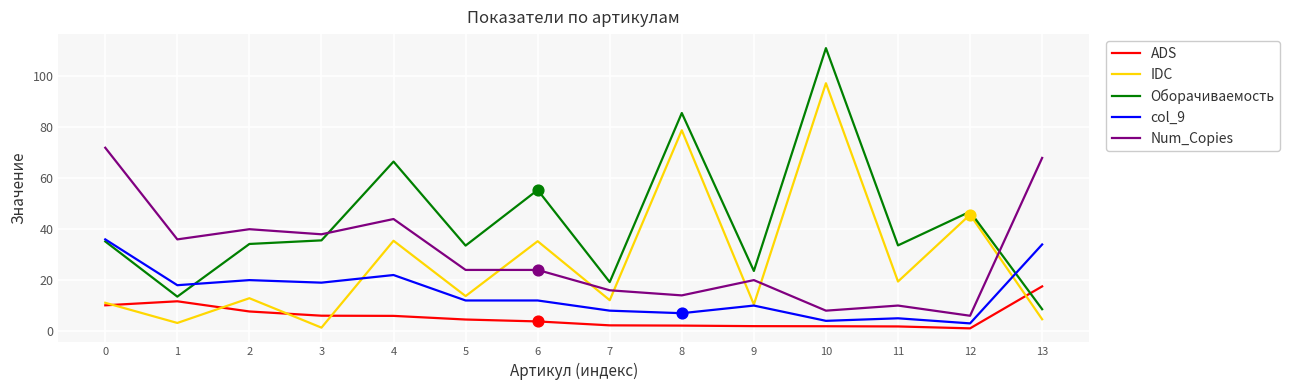

Which series has the largest total across all categories?

Оборачиваемость